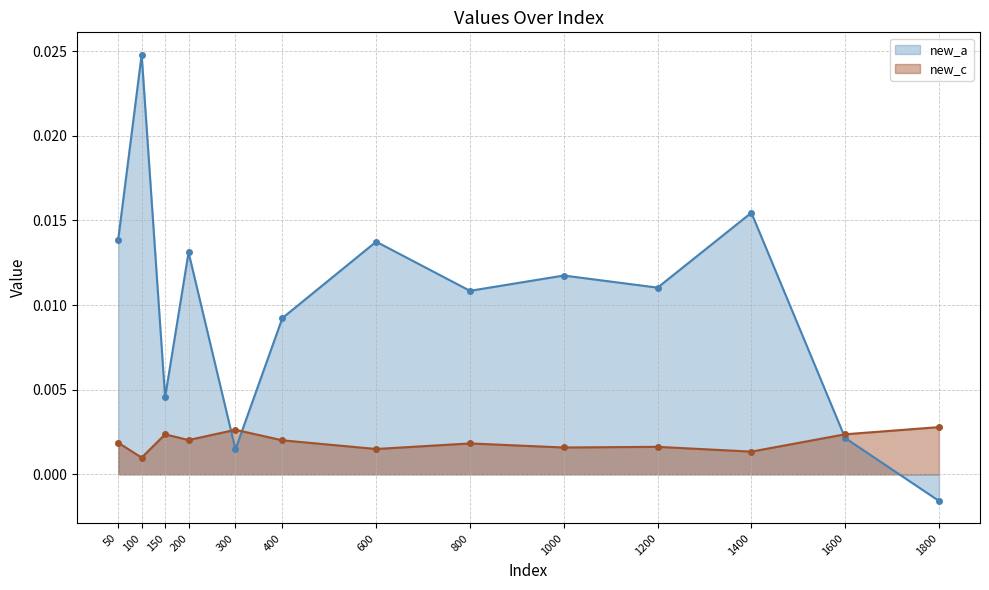

Which series changed the most between 100 and 200?

new_a